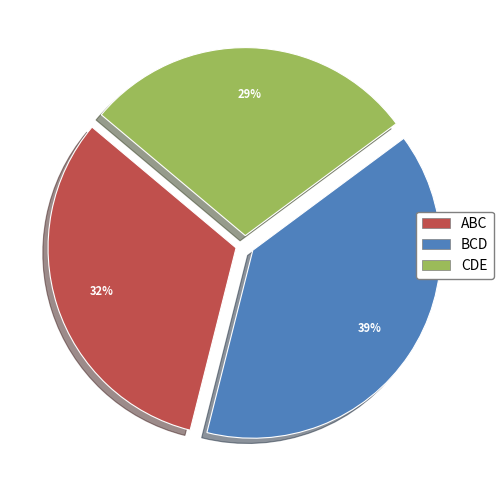

To the nearest percent, what percentage of the pie is CDE?

29%